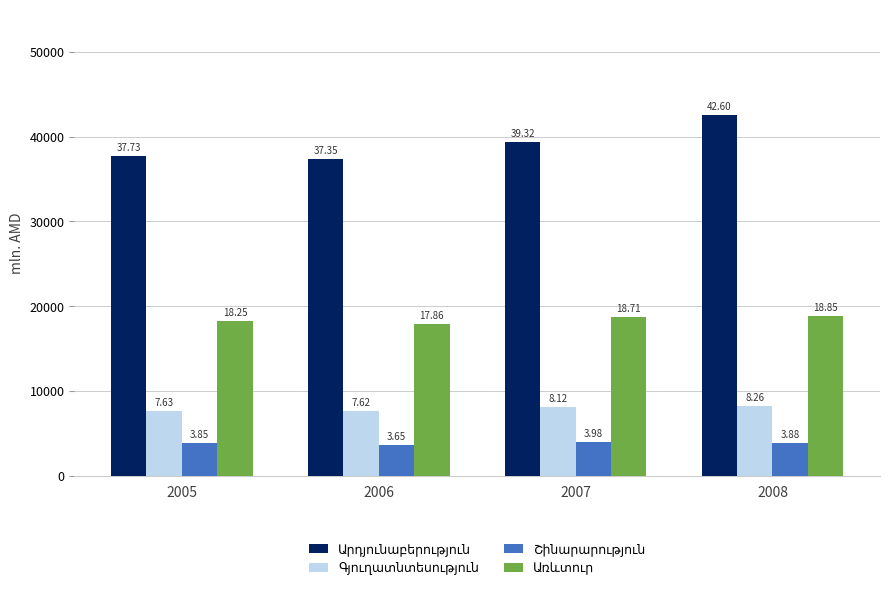

How many bars are there in total?

16